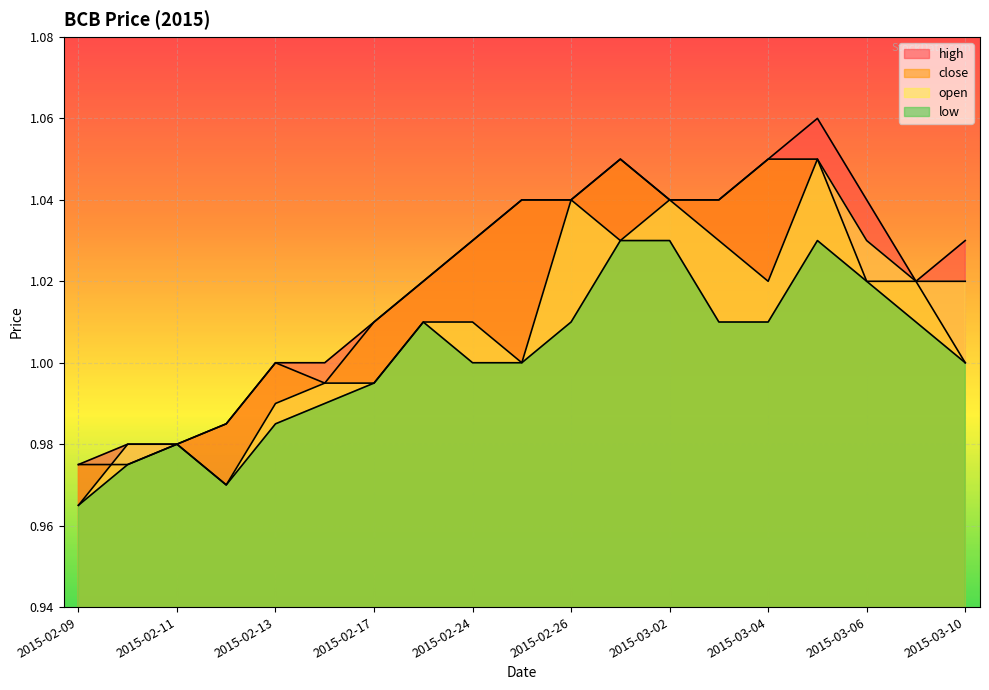

At which label is high closest to 1?

2015-02-13